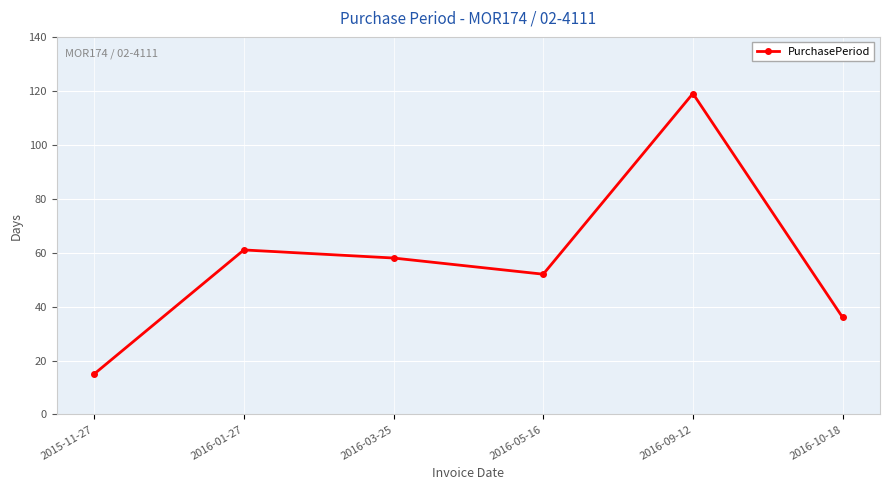

What is the change in value from 2016-03-25 to 2016-09-12?

+61